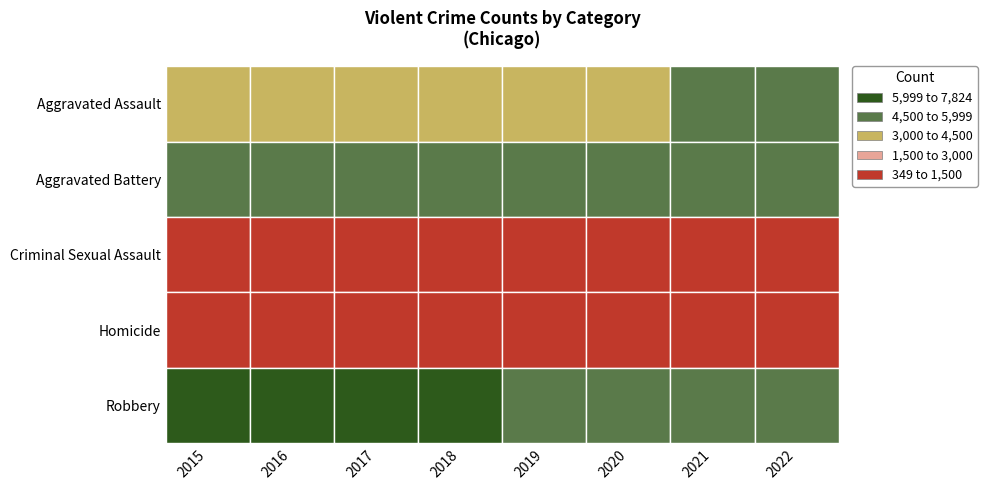

List the series in order of their peak value, lowest first.

Homicide, Criminal Sexual Assault, Aggravated Assault, Aggravated Battery, Robbery